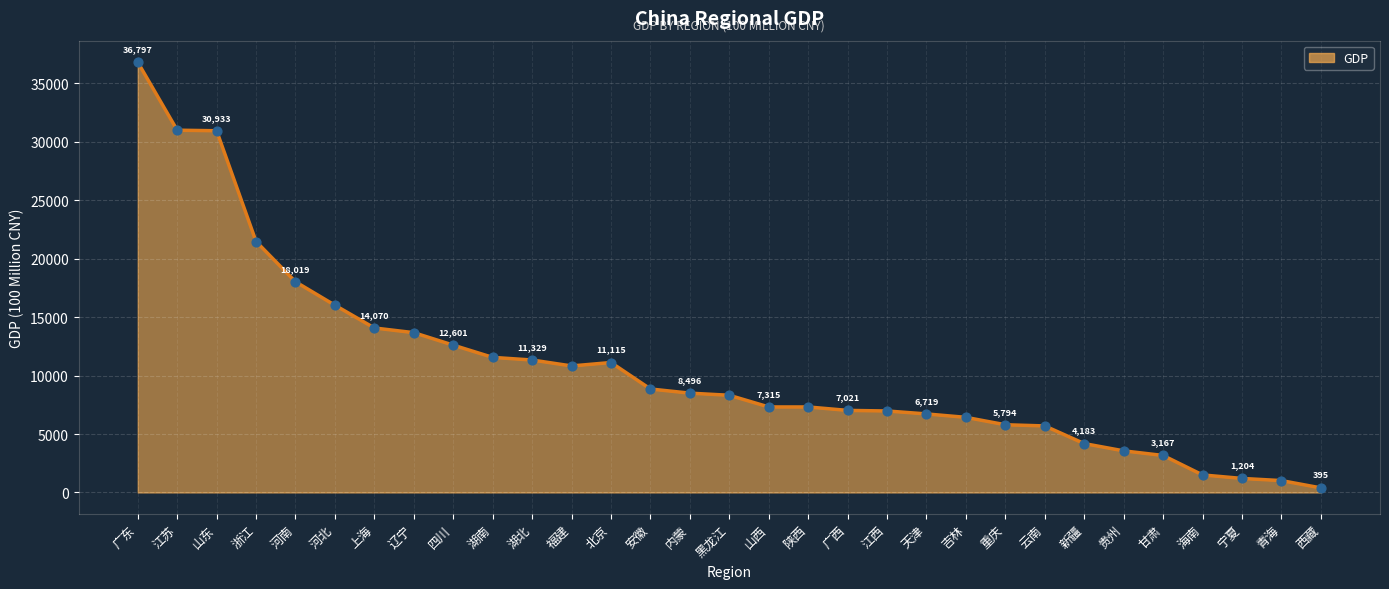

Approximately how many times larger is the value at 天津 compared to 江西?

1.0